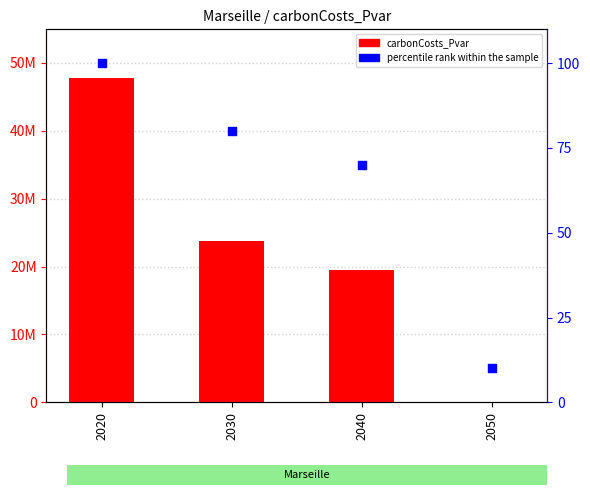

What is the total value across all series at 2020?

47784680.9